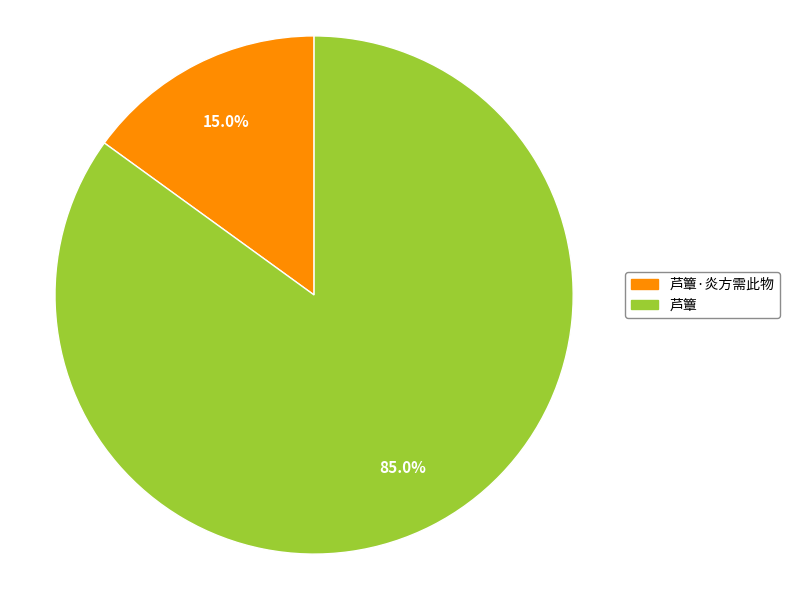

What is the majority slice?

芦簟